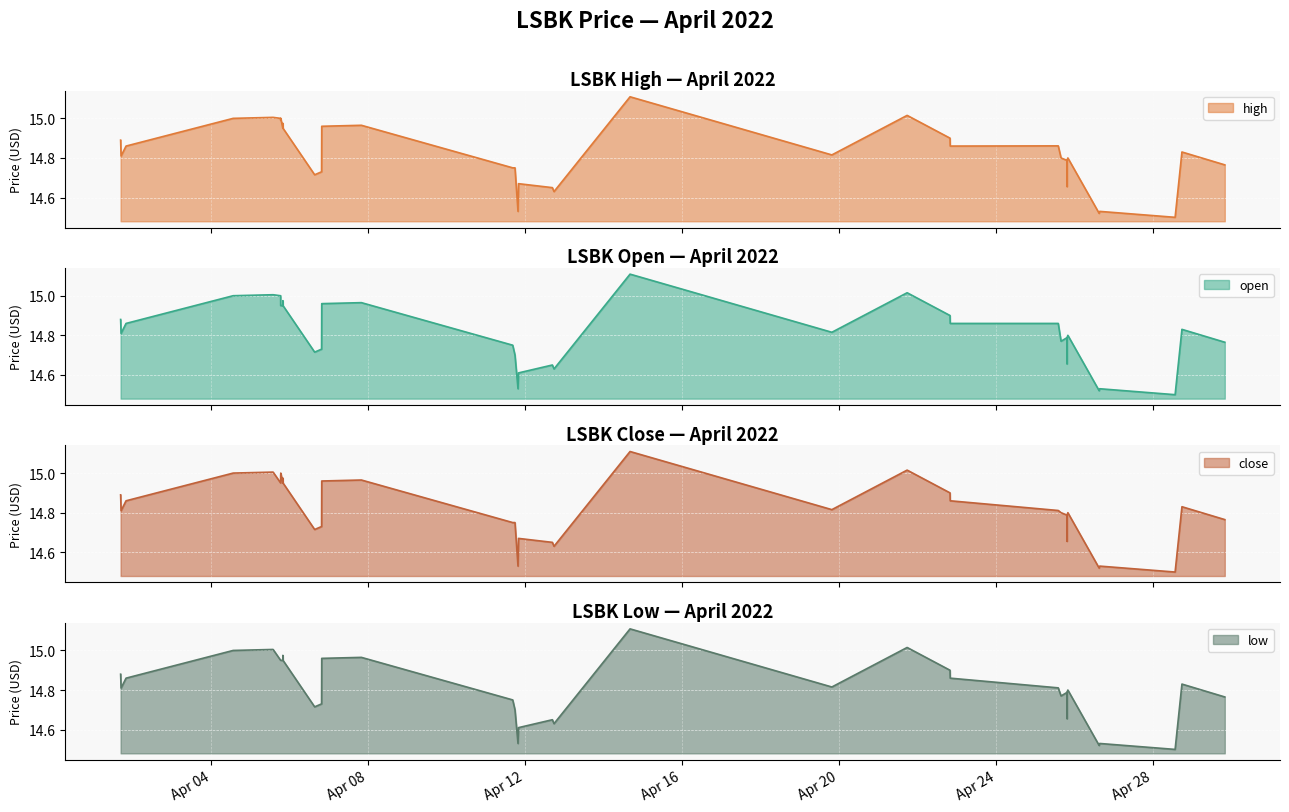

What is the smallest value displayed?

14.5